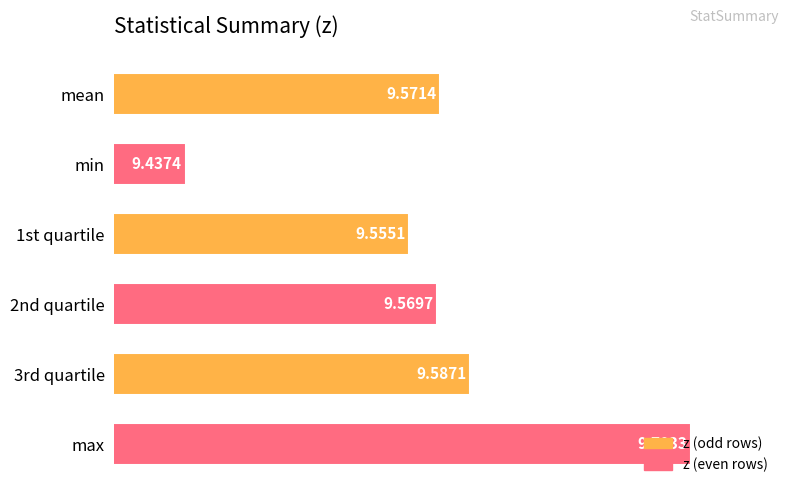

What is the sum of the values at max and min?

19.1